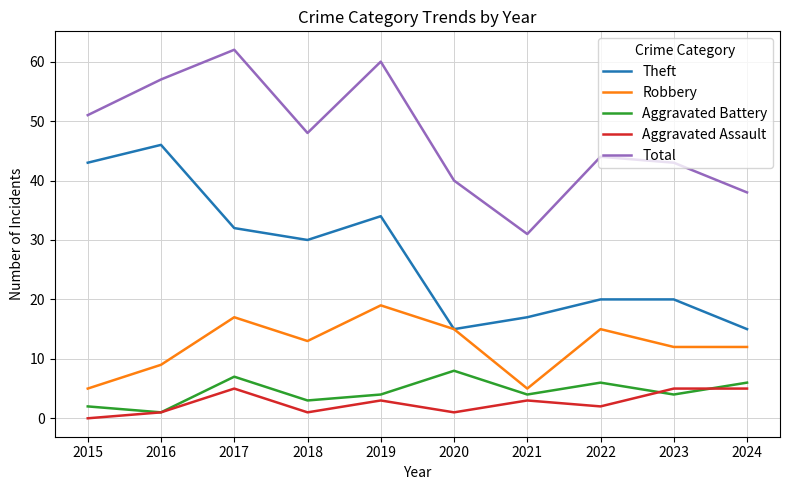

The Aggravated Assault series shows 1 at 2016. True or false?

True